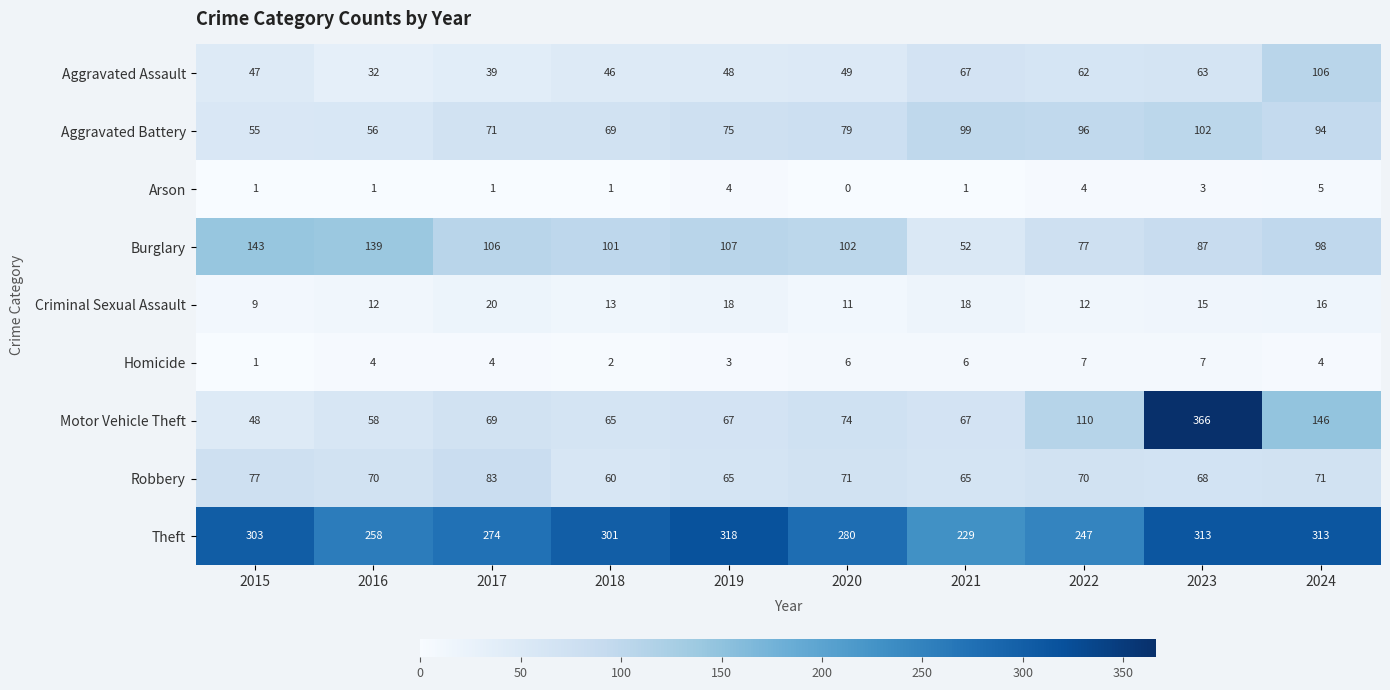

Count the number of data series in this chart.

9